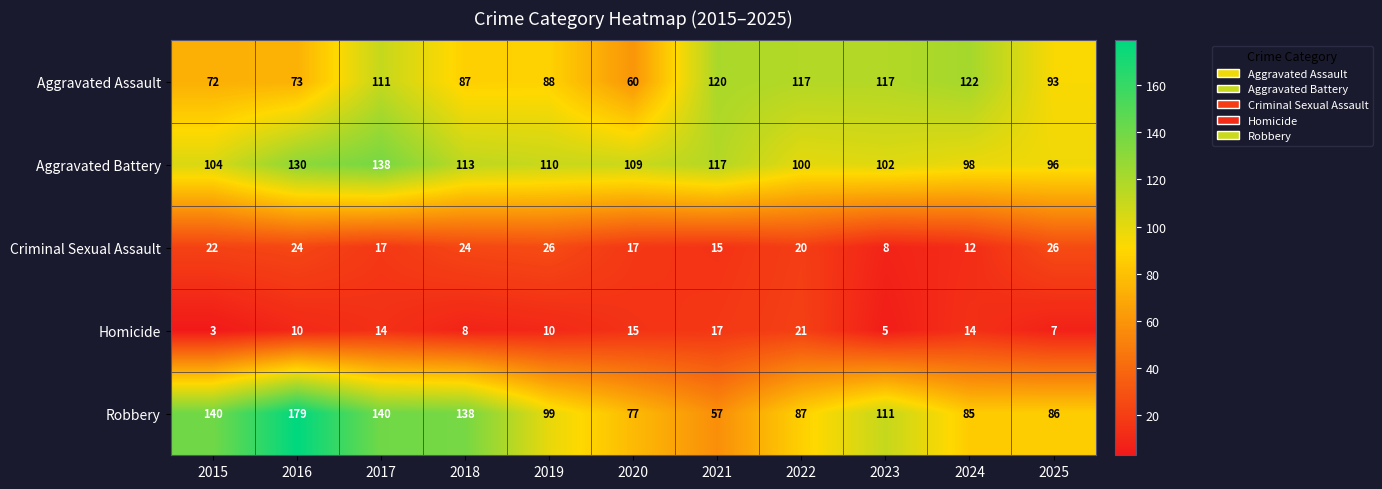

What is the maximum value shown in the chart?

179